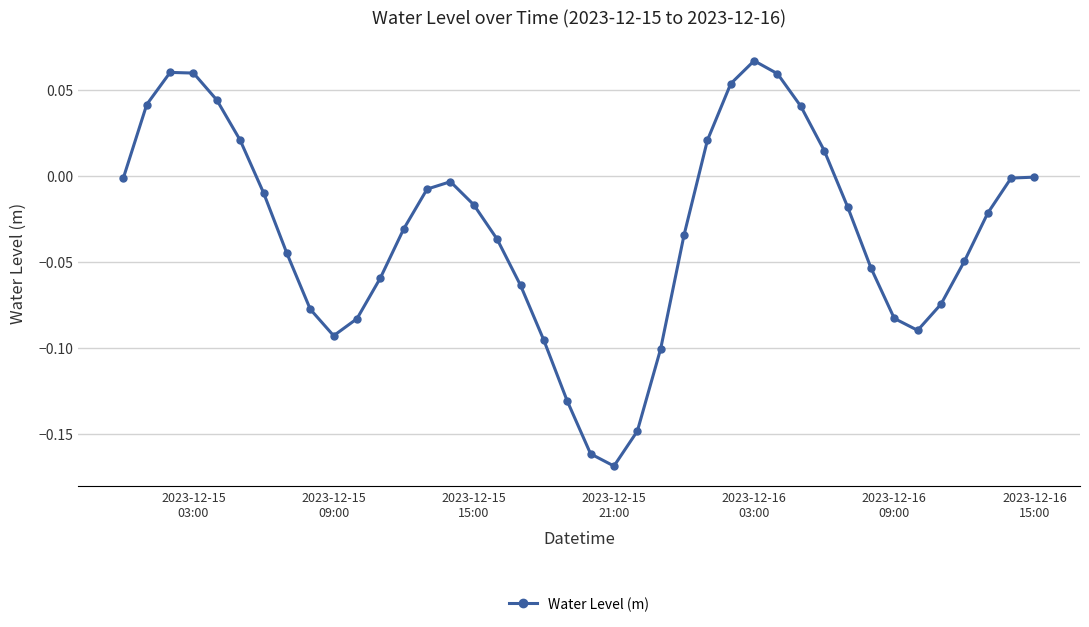

How many interior local valleys (lower than both neighbors) does the data have?

3